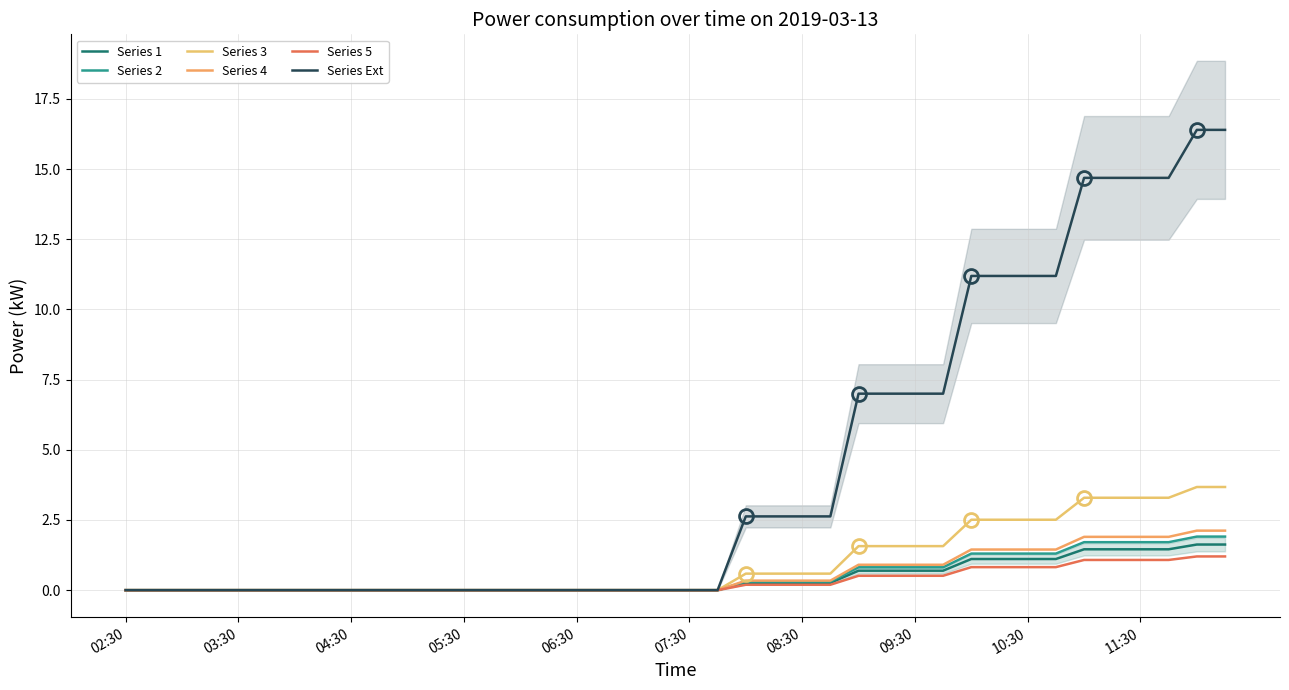

True or false: Series 2 and Series 5 intersect in this chart.

False